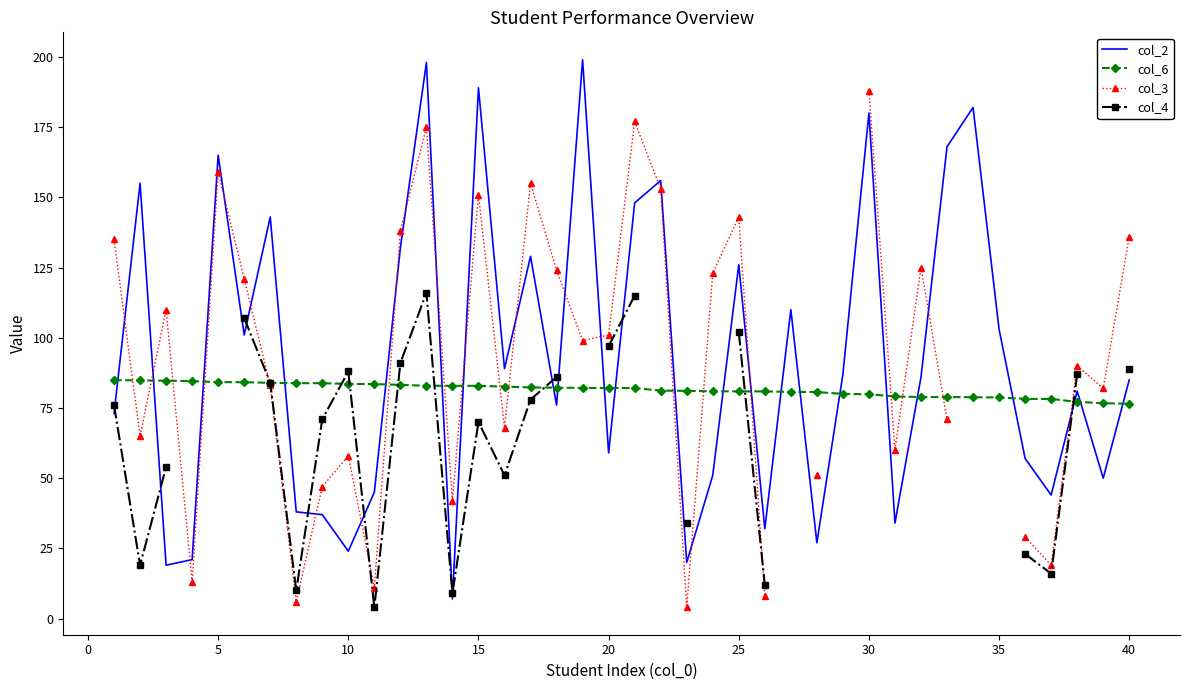

Rank the series by their average value, from highest to lowest.

col_2, col_6, col_3, col_4